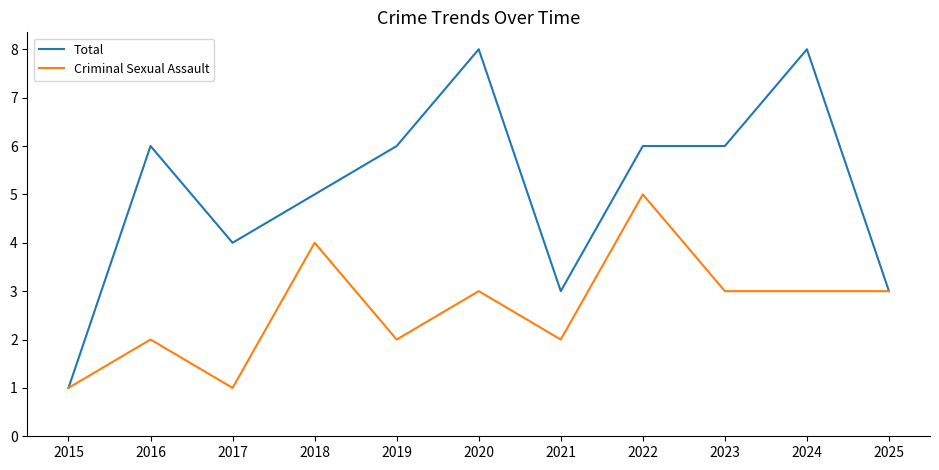

What is the difference between the maximum and minimum values in the Criminal Sexual Assault series?

4